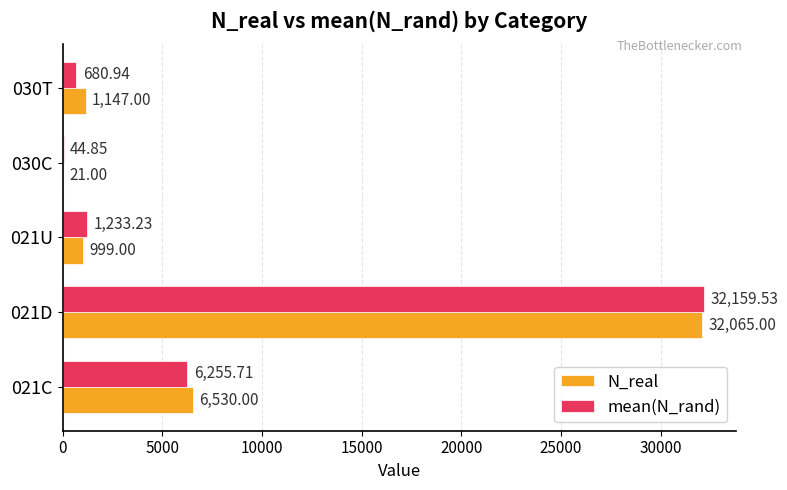

Which series has the largest total across all categories?

N_real